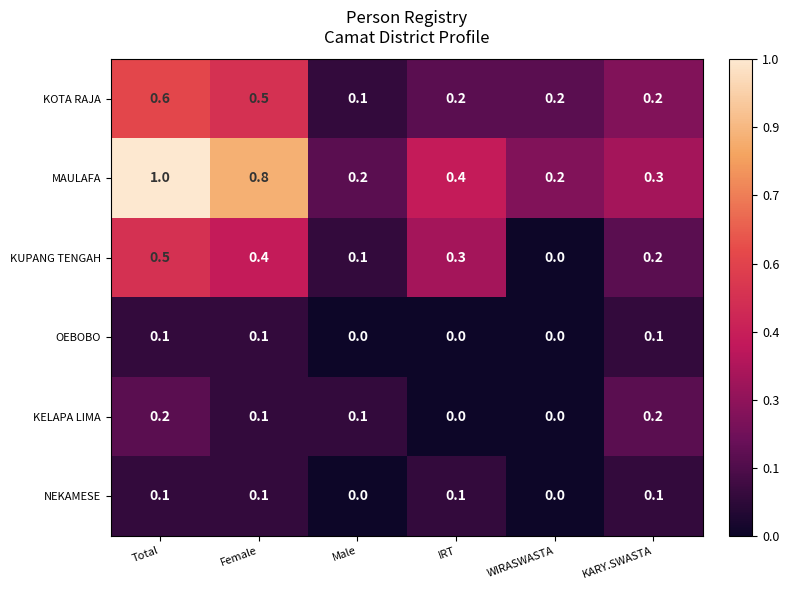

What is the sum of all MAULAFA values?

2.9